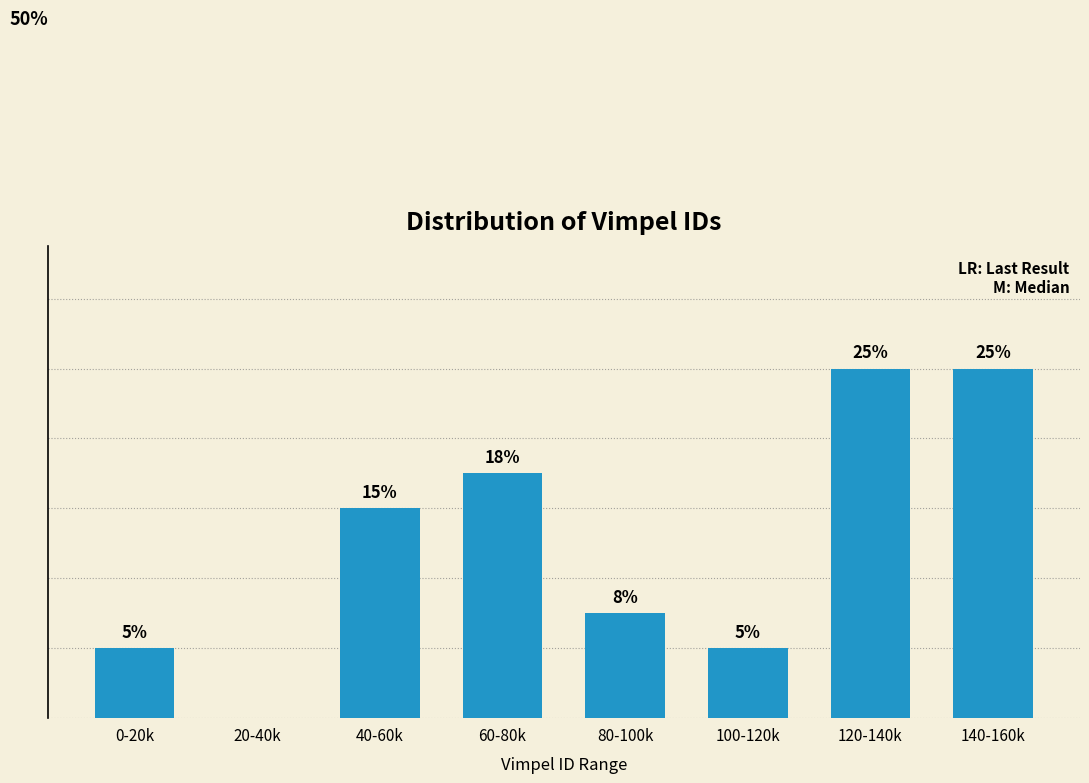

Between 140-160k and 20-40k, which is larger?

140-160k